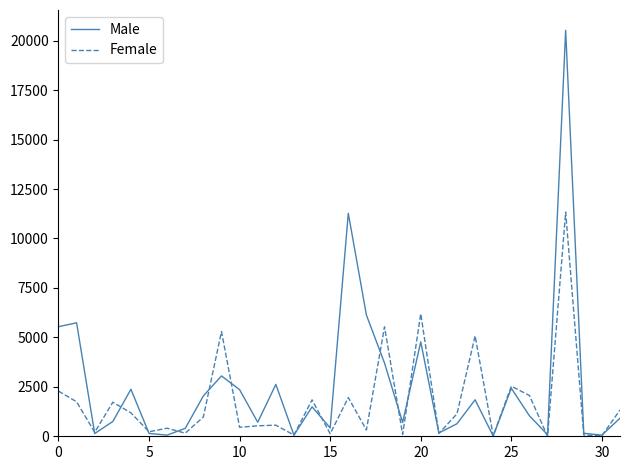

Which series has the widest spread of values?

Male